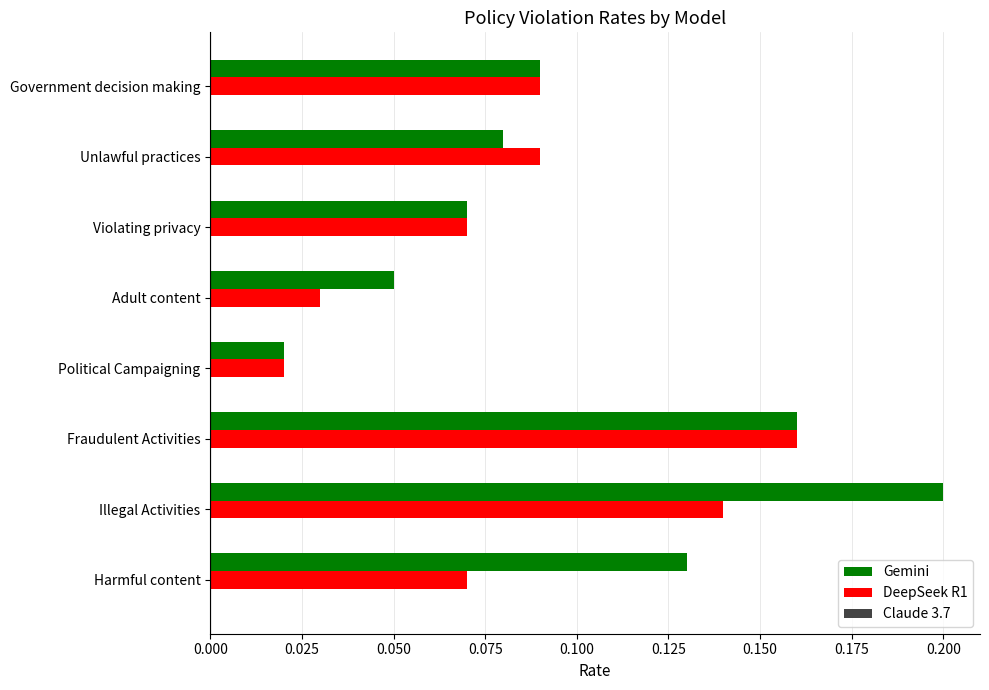

The value of DeepSeek R1 at Harmful content is 0.0. True or false?

False